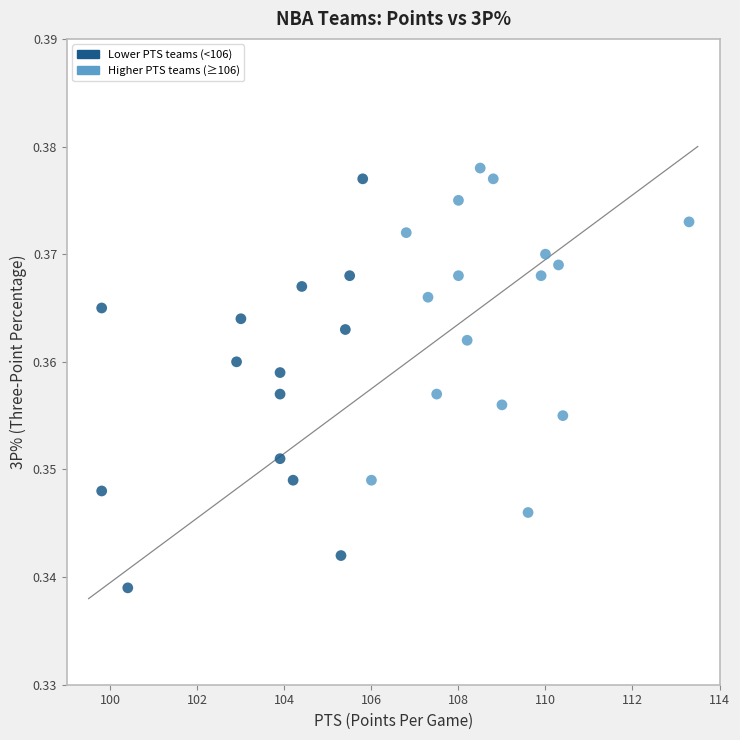

What is the range of X values (max minus min)?

13.5